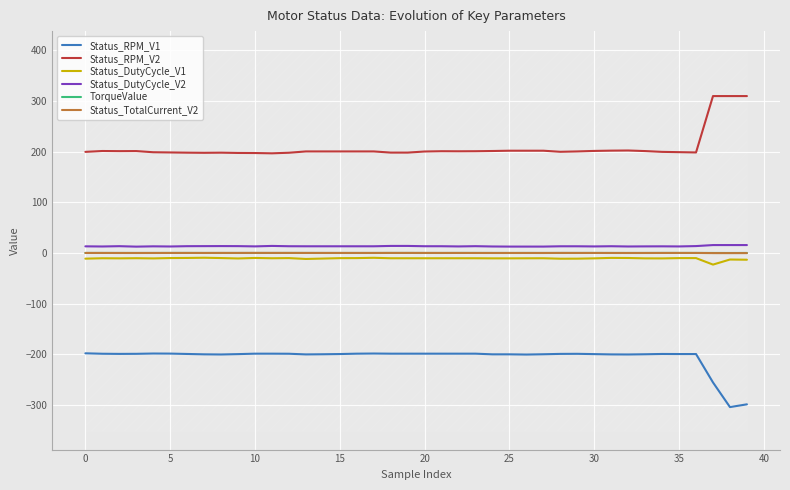

How many lines are shown in the chart?

6